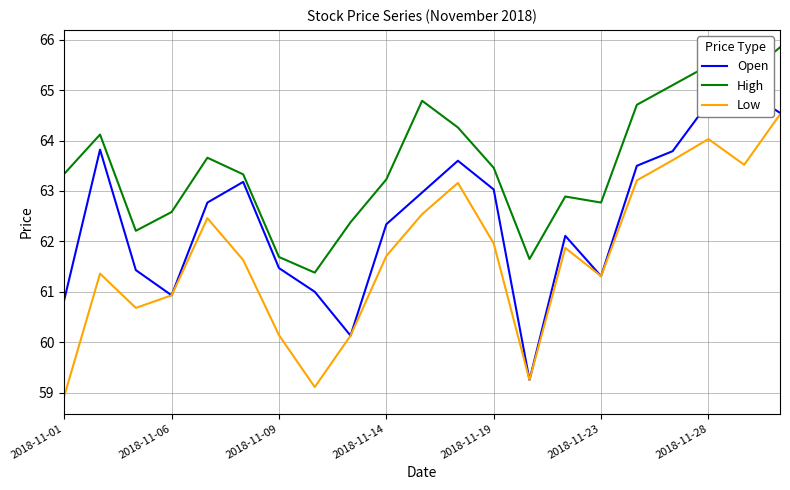

Which series has the largest range (max minus min)?

Open